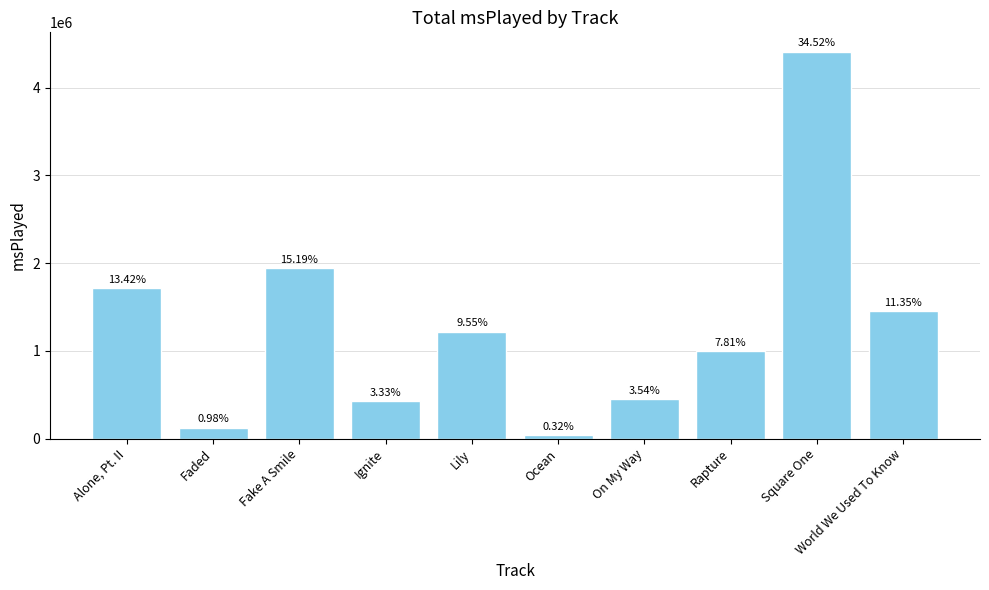

Are the bars horizontal?

No